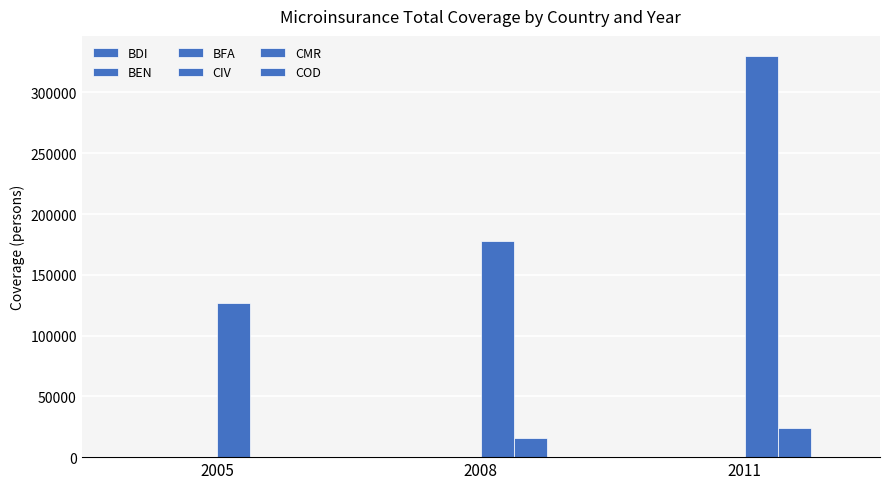

True or false: CIV has a value of 589671 at 2011.

False